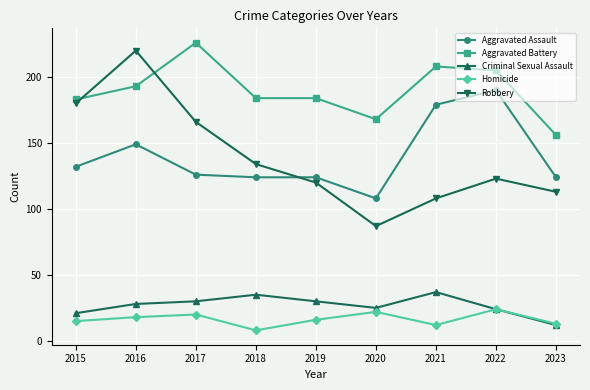

True or false: Aggravated Battery and Aggravated Assault intersect in this chart.

False